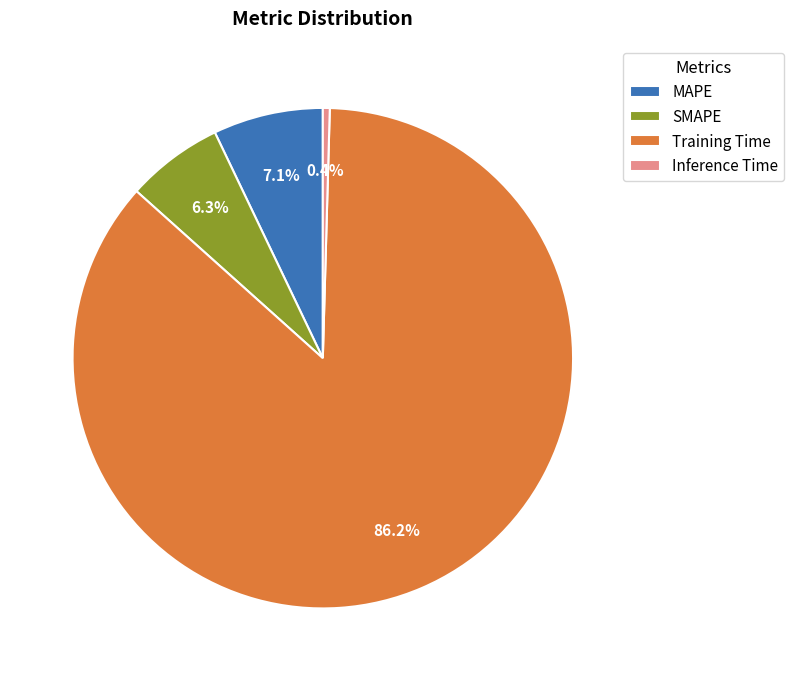

True or false: Training Time accounts for 75% of the total.

False